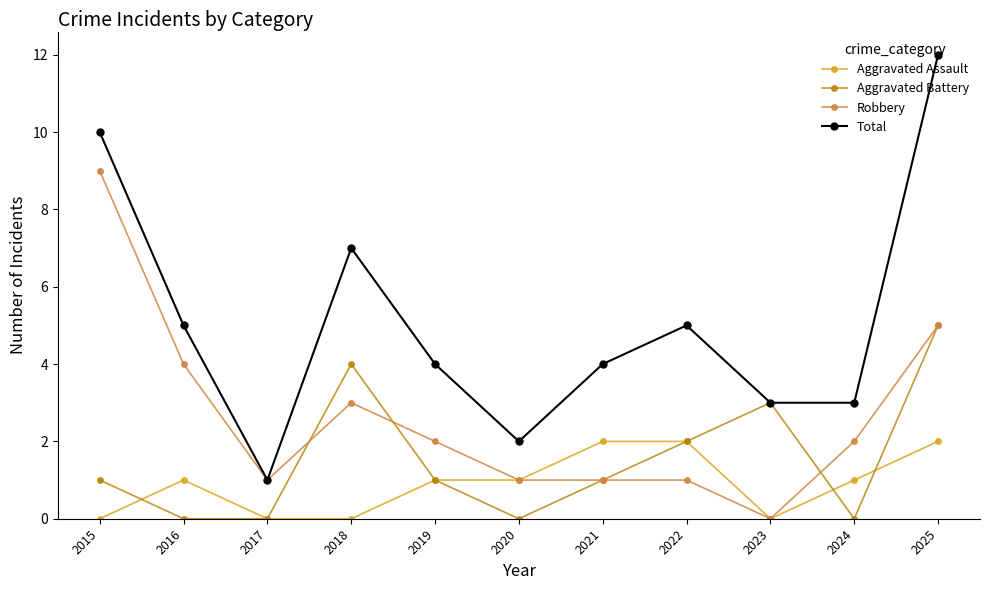

Which series has the largest range (max minus min)?

Total